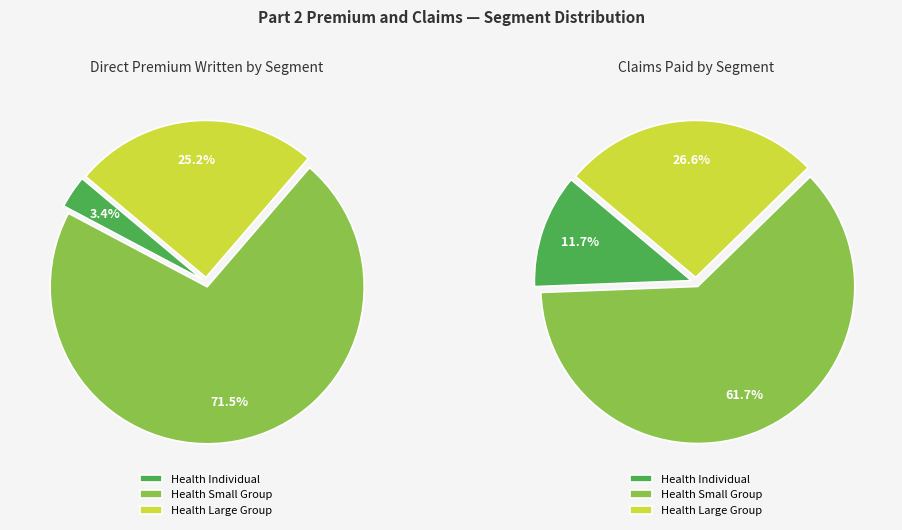

Which slice represents more than half of the pie?

Health Small Group